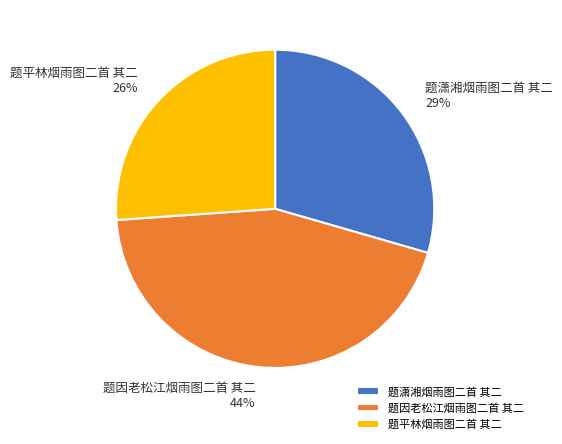

Is the sum of 题因老松江烟雨图二首 其二 and 题平林烟雨图二首 其二 greater than half?

Yes